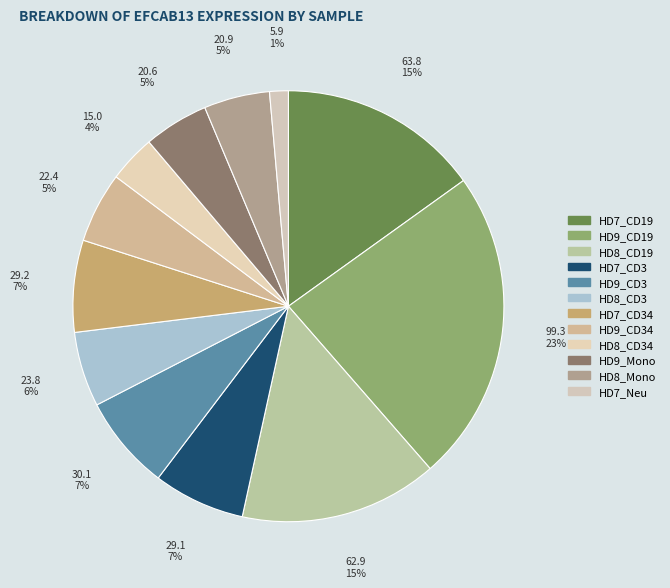

How many slices are in this pie chart?

12